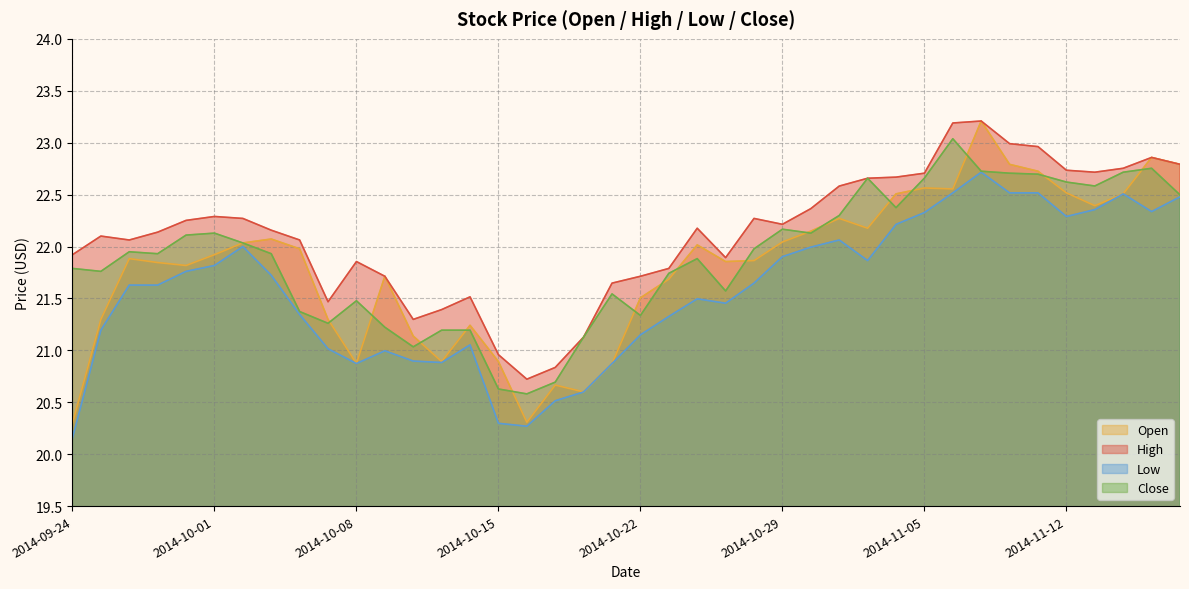

Which series has the widest spread of values?

Open